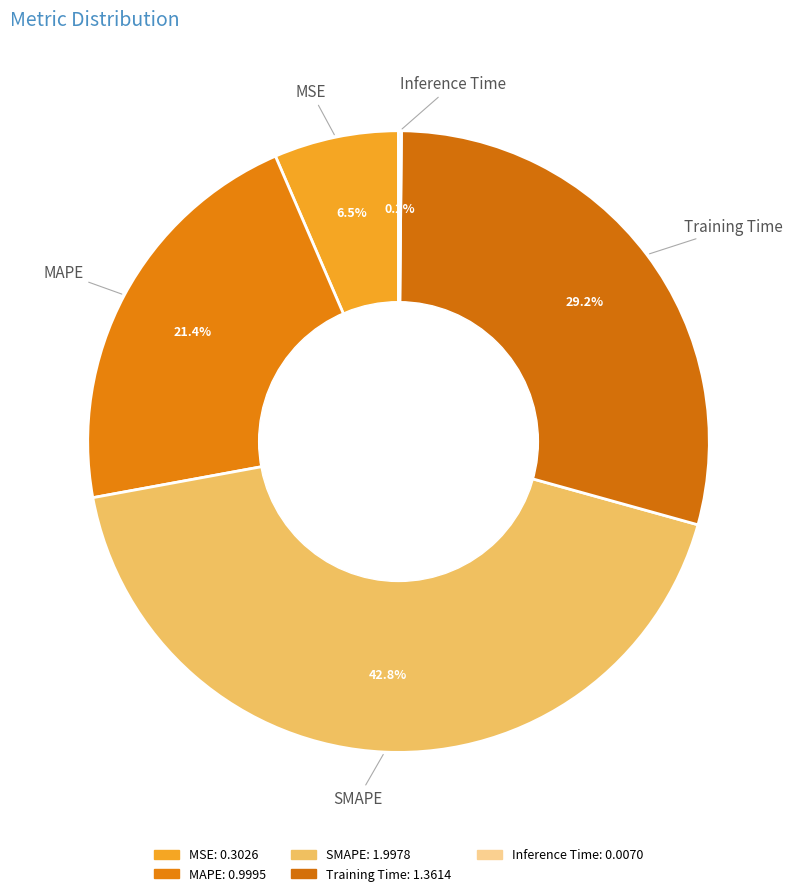

Between MAPE and MSE, which is larger?

MAPE